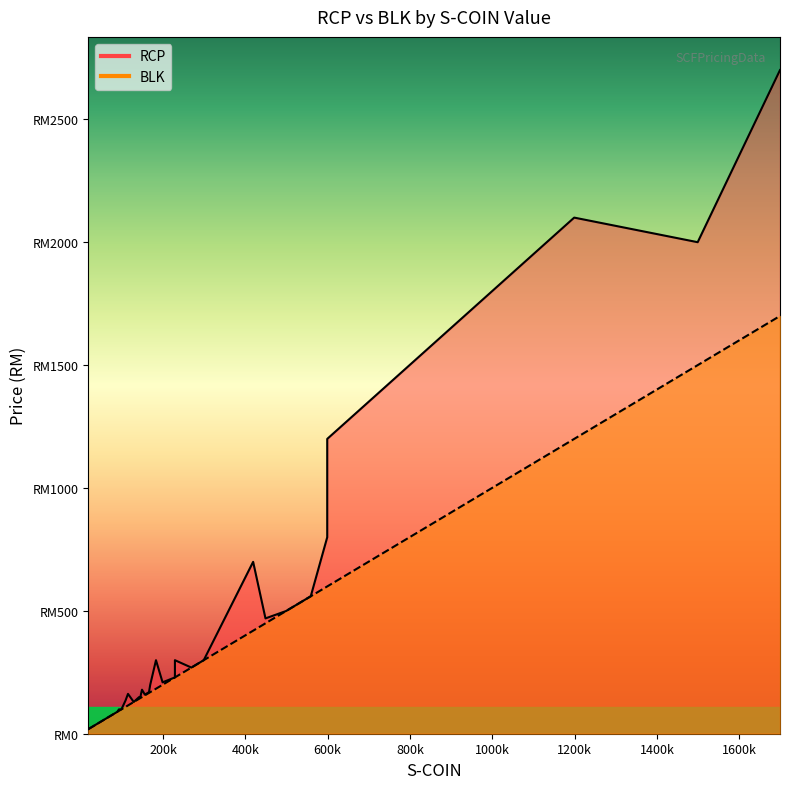

What is the label of the 30th point from the right?

149900